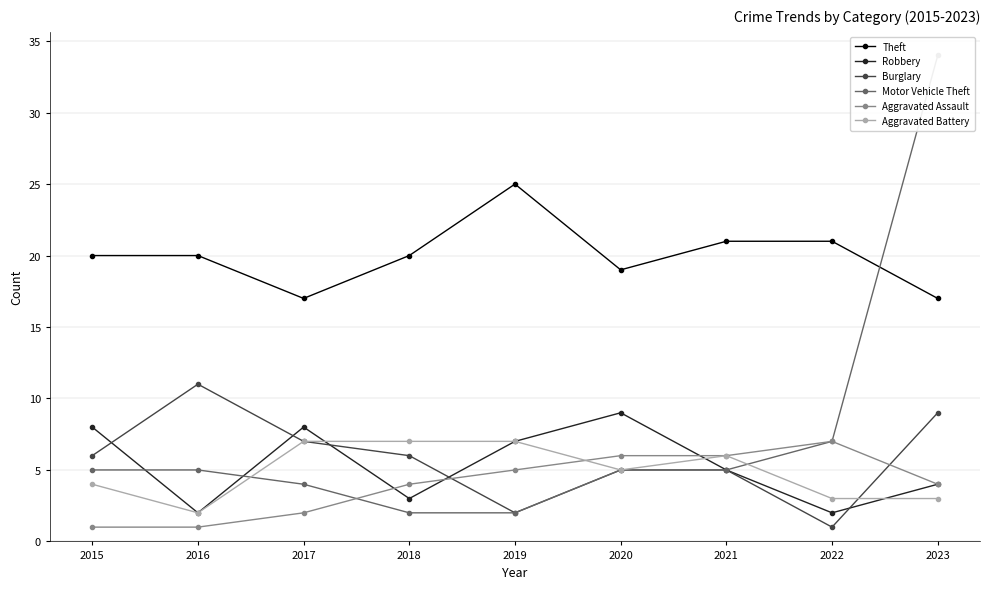

Count the Burglary values in the range 5 to 7.

5